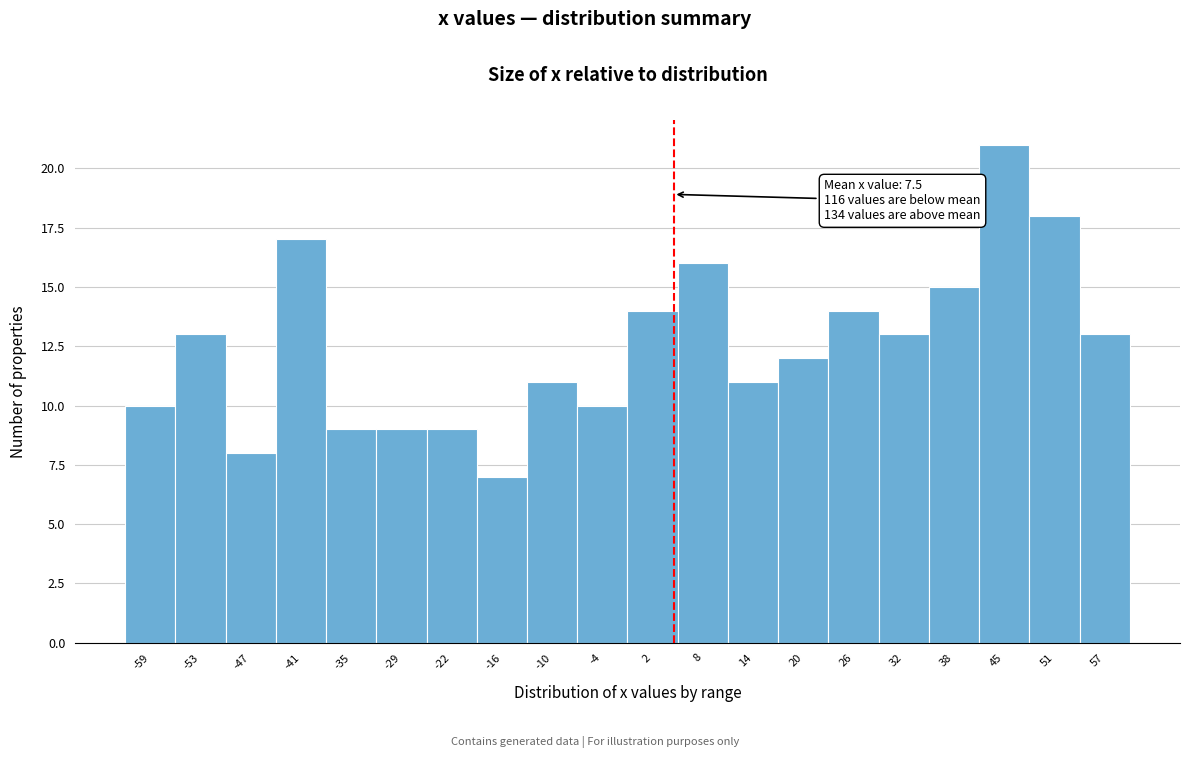

Reading left to right, transcribe all the data shown in this chart.

-59=10	-53=13	-47=8	-41=17	-35=9	-29=9	-22=9	-16=7	-10=11	-4=10	2=14	8=16	14=11	20=12	26=14	32=13	38=15	45=21	51=18	57=13